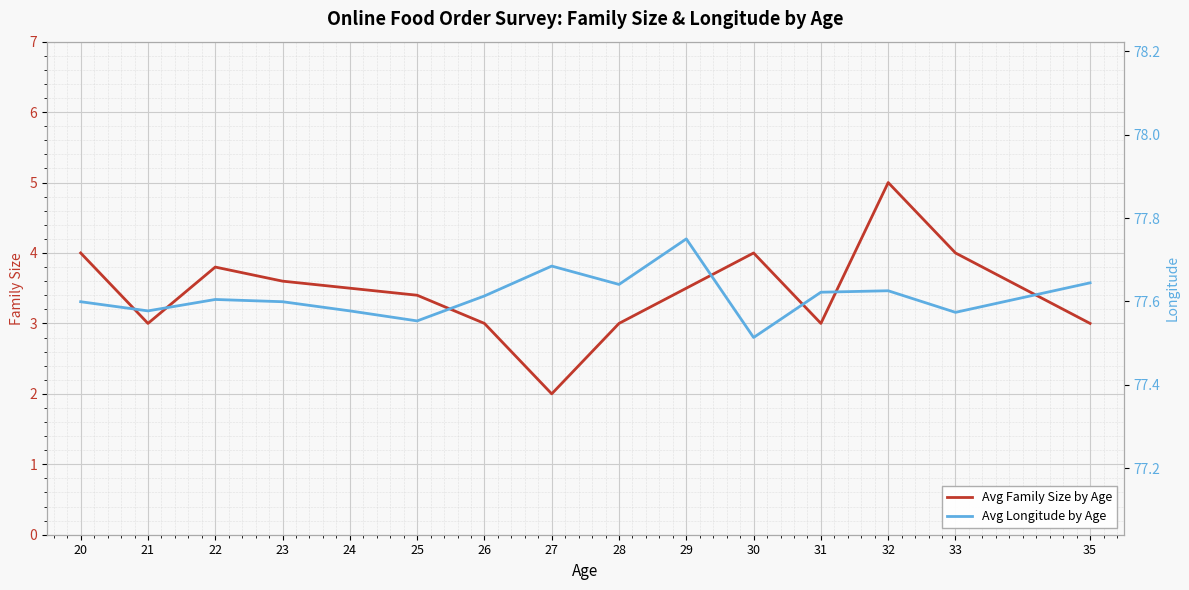

Where is the first local maximum for Avg Family Size by Age?

22